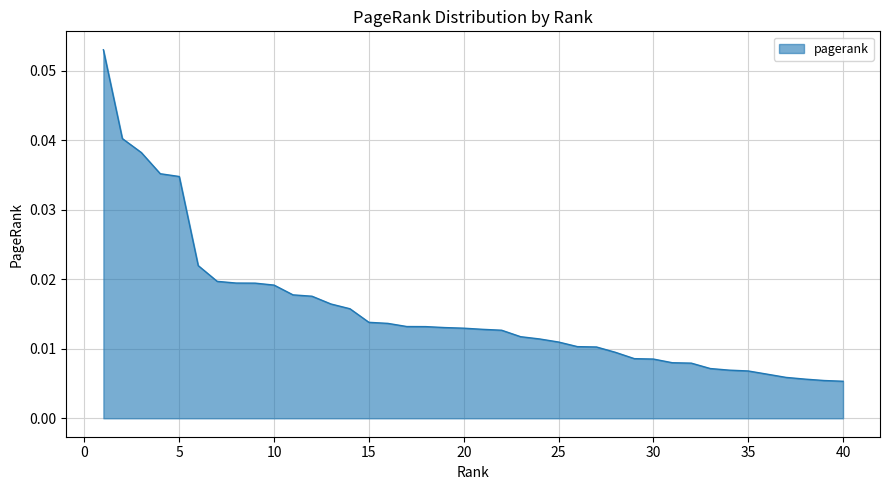

Reading left to right, extract all data points from this chart.

0.1	0.0	0.0	0.0	0.0	0.0	0.0	0.0	0.0	0.0	0.0	0.0	0.0	0.0	0.0	0.0	0.0	0.0	0.0	0.0	0.0	0.0	0.0	0.0	0.0	0.0	0.0	0.0	0.0	0.0	0.0	0.0	0.0	0.0	0.0	0.0	0.0	0.0	0.0	0.0